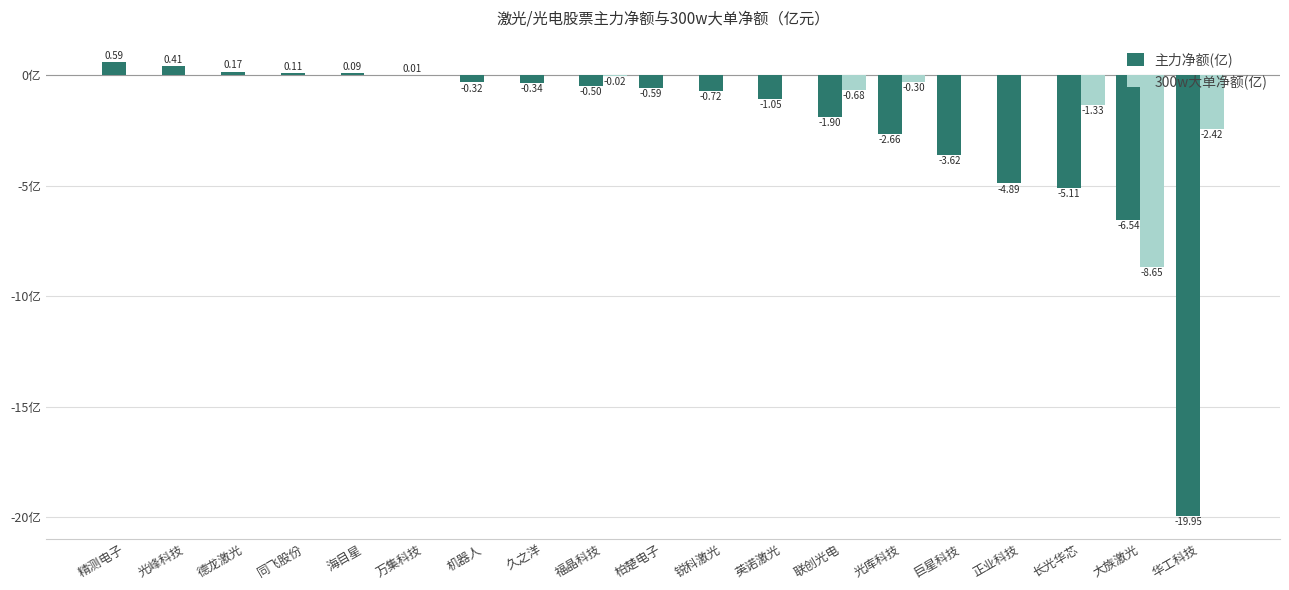

Between 柏楚电子 and 长光华芯, which series saw the biggest shift?

主力净额(亿)